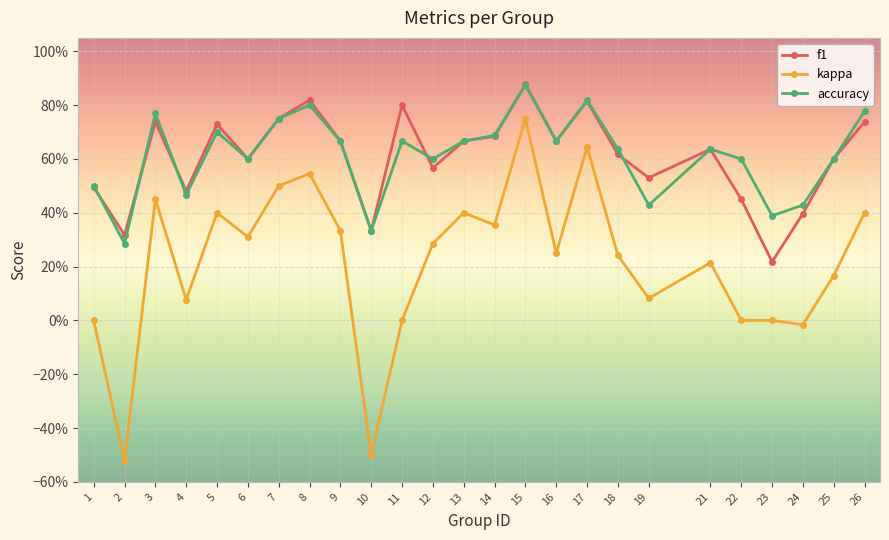

Does the chart display data point markers on the line(s)?

Yes